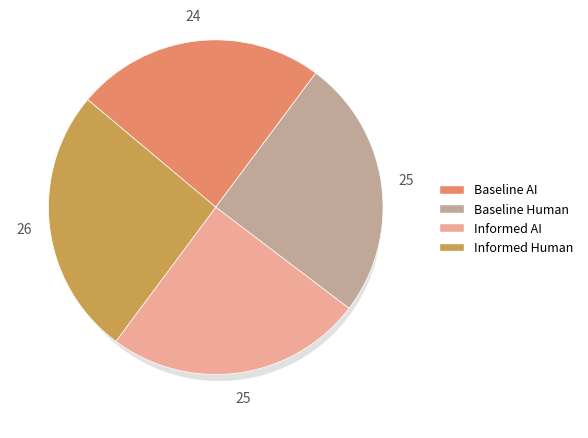

True or false: Informed Human accounts for 26% of the total.

True